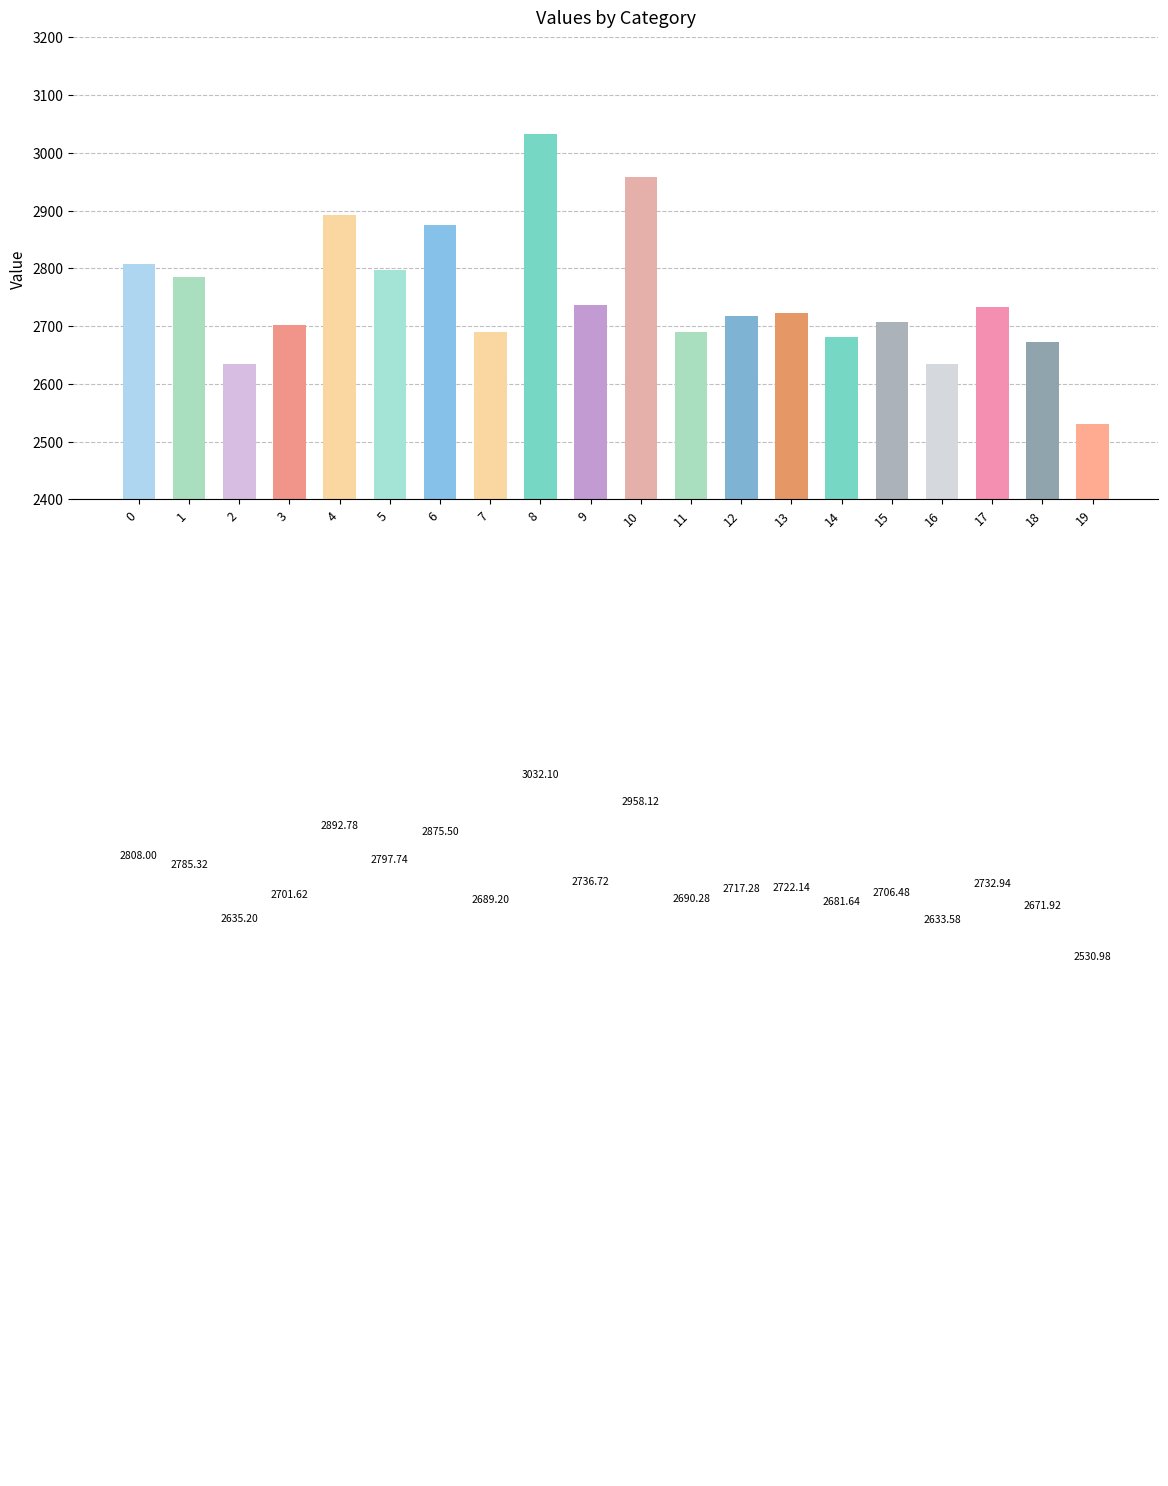

Reading left to right, list all the values displayed in this chart.

2808.0	2785.3	2635.2	2701.6	2892.8	2797.7	2875.5	2689.2	3032.1	2736.7	2958.1	2690.3	2717.3	2722.1	2681.6	2706.5	2633.6	2732.9	2671.9	2531.0